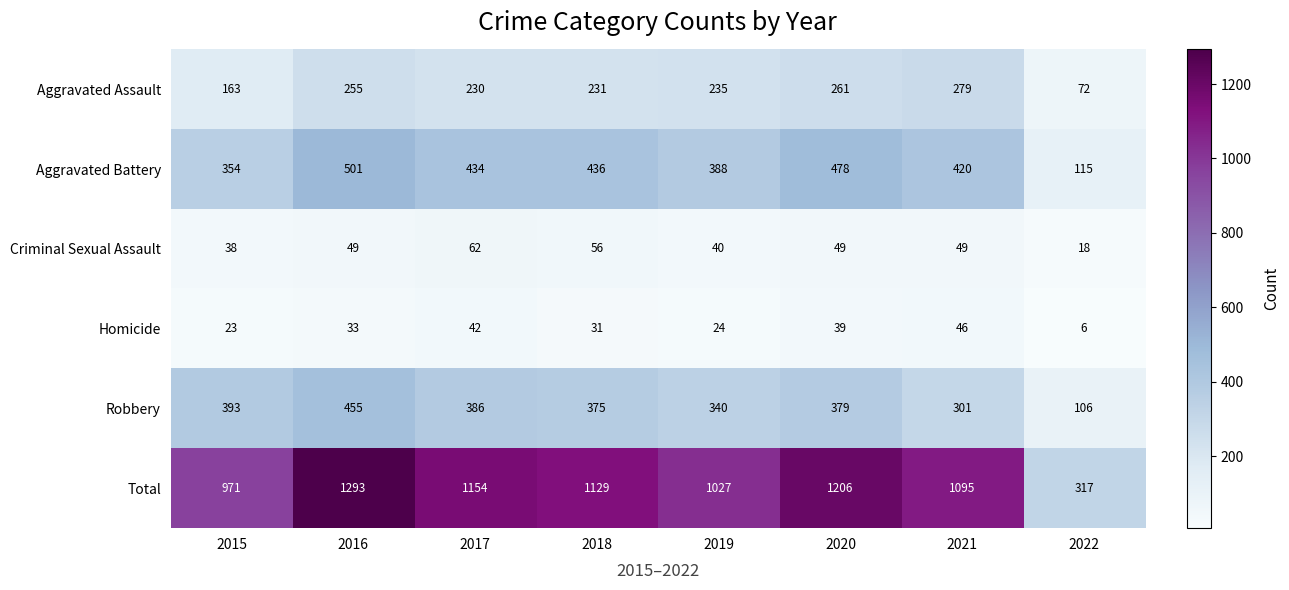

What is the sum of all Aggravated Assault values?

1726